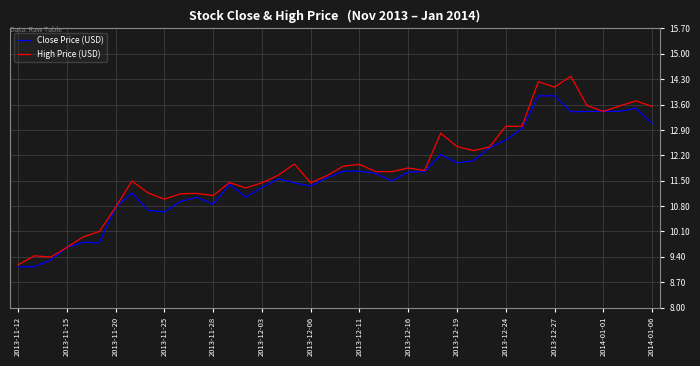

What is the difference between the maximum and minimum values in the High Price (USD) series?

5.2